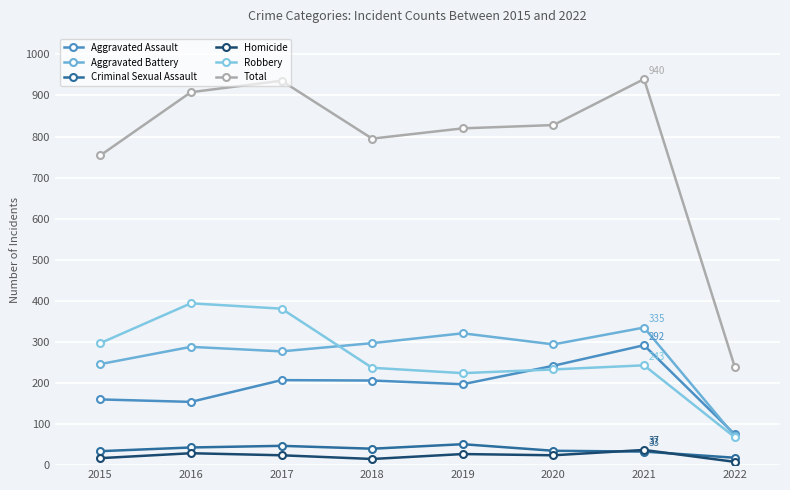

True or false: Aggravated Battery has a value of 288 at 2016.

True